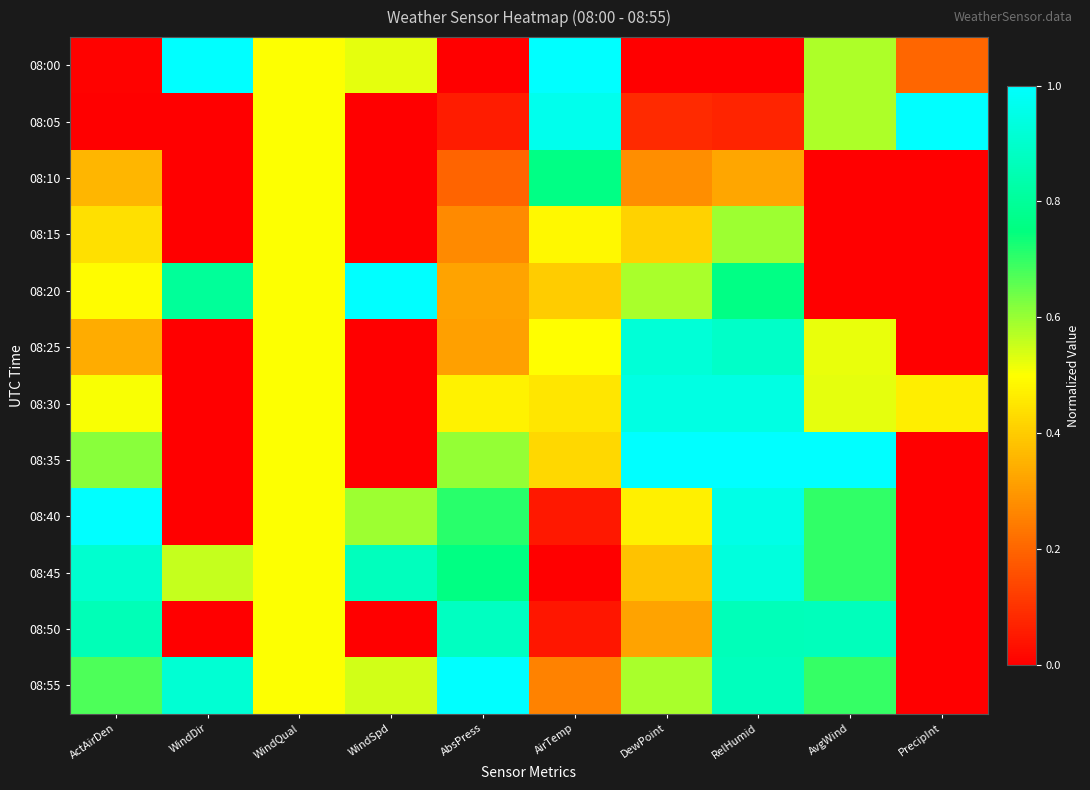

Reading left to right, transcribe all the data shown in this chart.

08:00: ActAirDen=0.0	WindDir=1.0	WindQual=0.5	WindSpd=0.5	AbsPress=0.0	AirTemp=1.0	DewPoint=0.0	RelHumid=0.0	AvgWind=0.6	PrecipInt=0.2
08:05: ActAirDen=0.0	WindDir=0.0	WindQual=0.5	WindSpd=0.0	AbsPress=0.1	AirTemp=1.0	DewPoint=0.1	RelHumid=0.1	AvgWind=0.6	PrecipInt=1.0
08:10: ActAirDen=0.4	WindDir=0.0	WindQual=0.5	WindSpd=0.0	AbsPress=0.2	AirTemp=0.8	DewPoint=0.3	RelHumid=0.3	AvgWind=0.0	PrecipInt=0.0
08:15: ActAirDen=0.4	WindDir=0.0	WindQual=0.5	WindSpd=0.0	AbsPress=0.3	AirTemp=0.5	DewPoint=0.4	RelHumid=0.6	AvgWind=0.0	PrecipInt=0.0
08:20: ActAirDen=0.5	WindDir=0.8	WindQual=0.5	WindSpd=1.0	AbsPress=0.3	AirTemp=0.4	DewPoint=0.6	RelHumid=0.8	AvgWind=0.0	PrecipInt=0.0
08:25: ActAirDen=0.3	WindDir=0.0	WindQual=0.5	WindSpd=0.0	AbsPress=0.3	AirTemp=0.5	DewPoint=0.9	RelHumid=0.9	AvgWind=0.5	PrecipInt=0.0
08:30: ActAirDen=0.5	WindDir=0.0	WindQual=0.5	WindSpd=0.0	AbsPress=0.5	AirTemp=0.5	DewPoint=0.9	RelHumid=0.9	AvgWind=0.5	PrecipInt=0.5
08:35: ActAirDen=0.6	WindDir=0.0	WindQual=0.5	WindSpd=0.0	AbsPress=0.6	AirTemp=0.4	DewPoint=1.0	RelHumid=1.0	AvgWind=1.0	PrecipInt=0.0
08:40: ActAirDen=1.0	WindDir=0.0	WindQual=0.5	WindSpd=0.6	AbsPress=0.7	AirTemp=0.0	DewPoint=0.5	RelHumid=1.0	AvgWind=0.7	PrecipInt=0.0
08:45: ActAirDen=0.9	WindDir=0.6	WindQual=0.5	WindSpd=0.9	AbsPress=0.8	AirTemp=0.0	DewPoint=0.4	RelHumid=0.9	AvgWind=0.7	PrecipInt=0.0
08:50: ActAirDen=0.9	WindDir=0.0	WindQual=0.5	WindSpd=0.0	AbsPress=0.9	AirTemp=0.0	DewPoint=0.3	RelHumid=0.9	AvgWind=0.9	PrecipInt=0.0
08:55: ActAirDen=0.7	WindDir=0.9	WindQual=0.5	WindSpd=0.5	AbsPress=1.0	AirTemp=0.3	DewPoint=0.6	RelHumid=0.9	AvgWind=0.7	PrecipInt=0.0